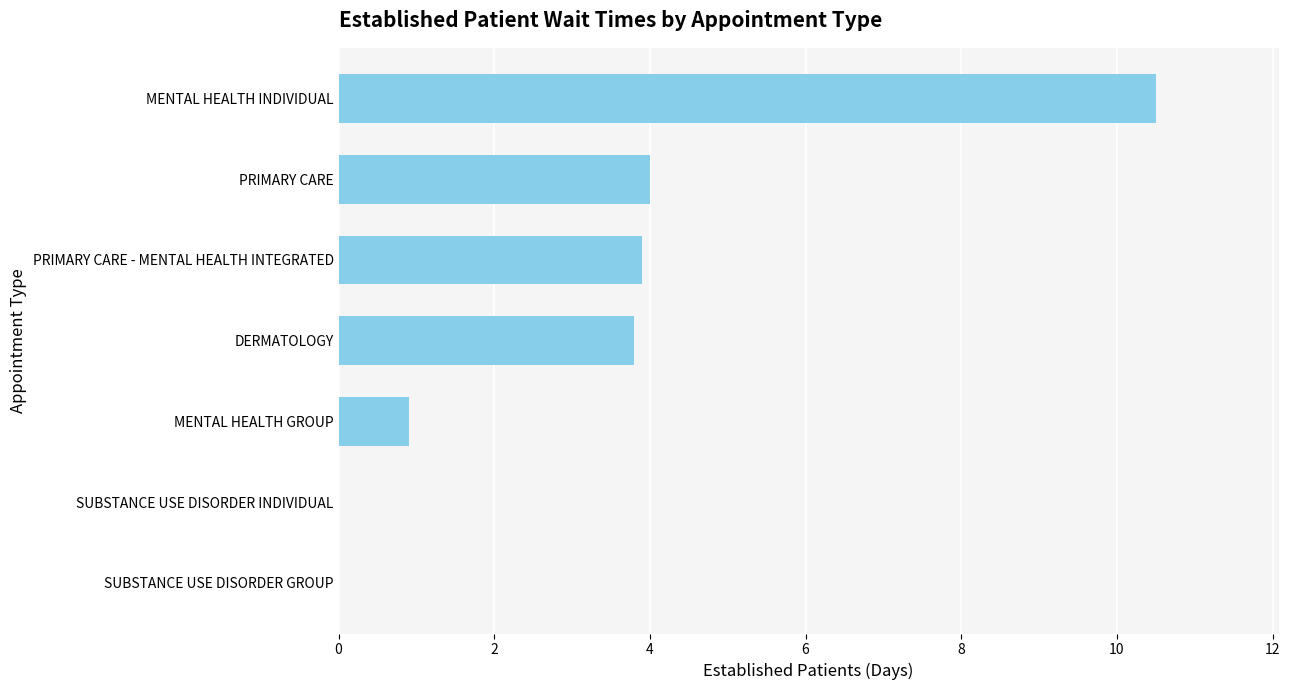

At which label is the value closest to 5?

PRIMARY CARE